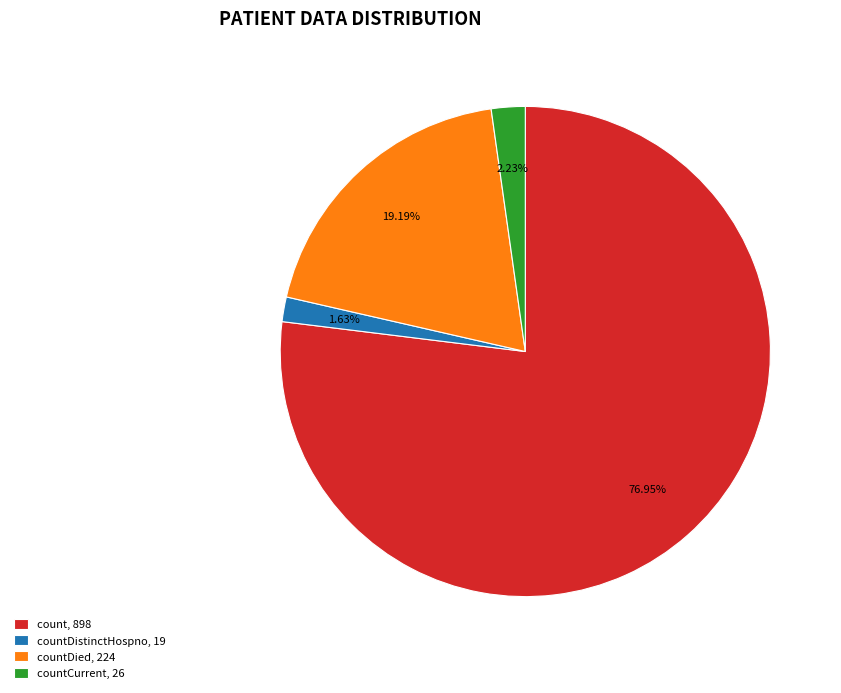

Which category has the biggest portion of the pie?

count, 898